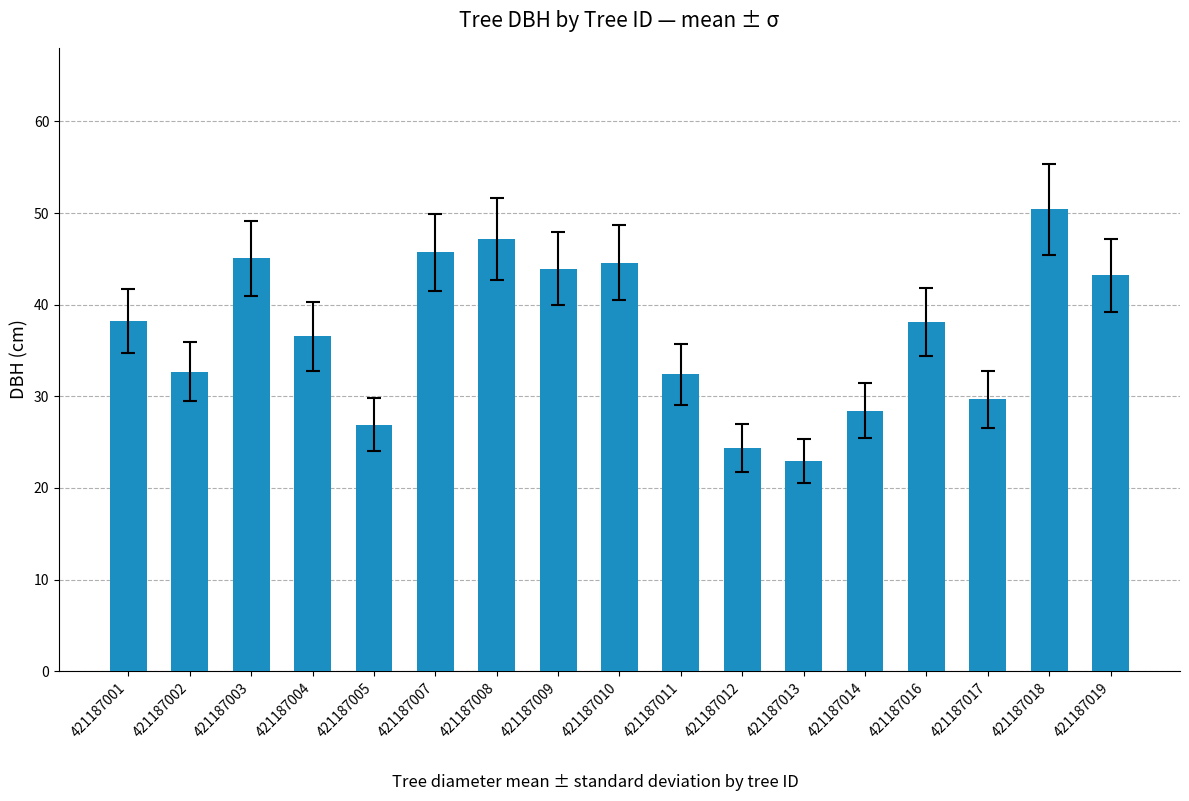

What is the value of the 12th bar from the left?

22.9